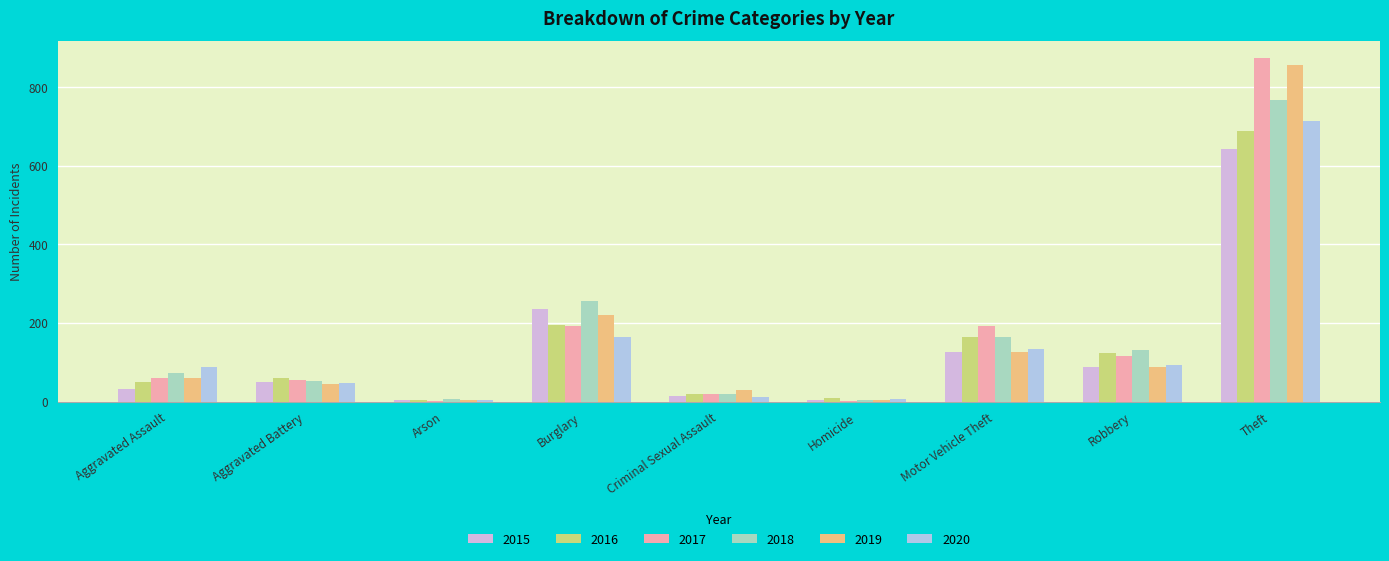

How many distinct data groups are displayed?

6